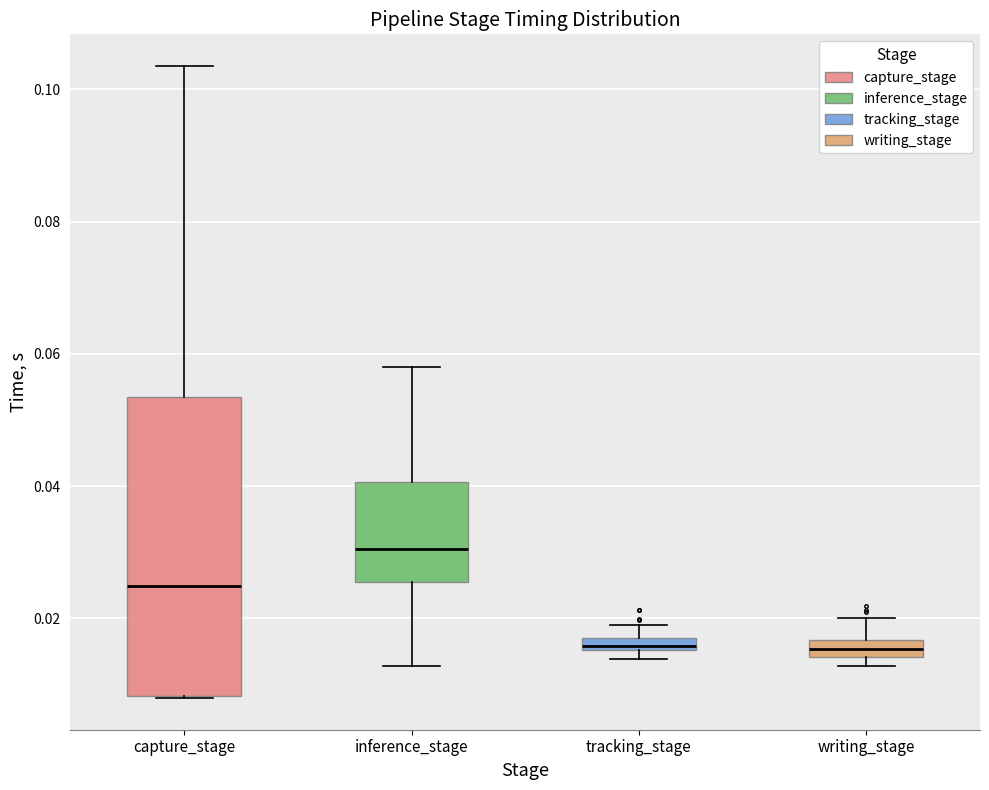

Comparing the boxes themselves (not the whiskers), which one is the tallest?

capture_stage